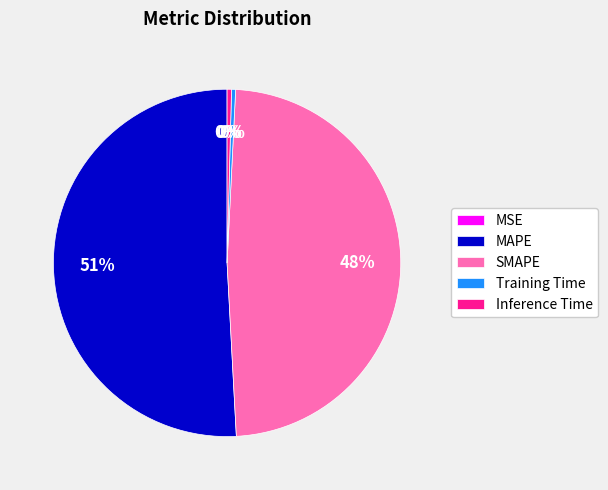

To the nearest percent, what is the average slice percentage?

20%